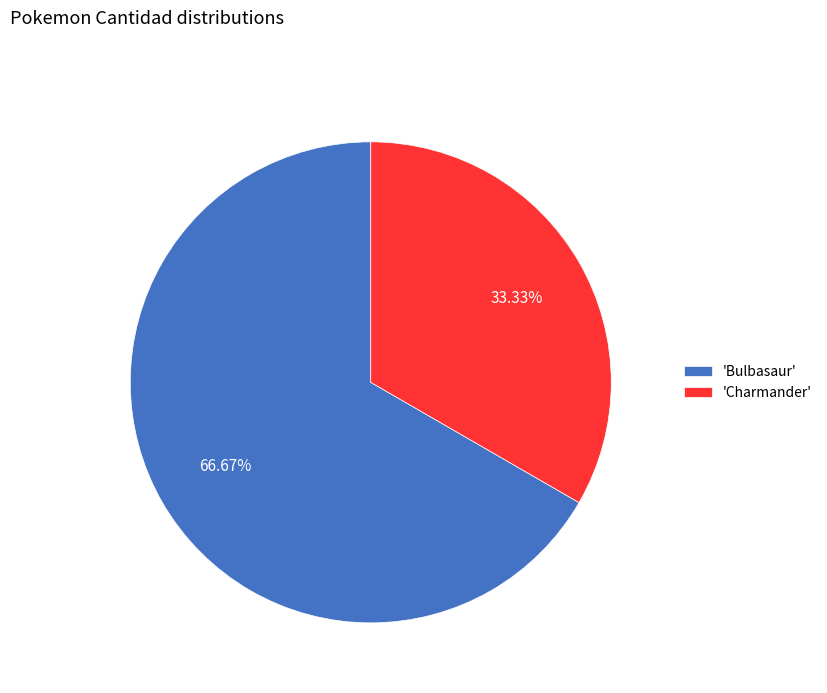

How many slices are in this pie chart?

2